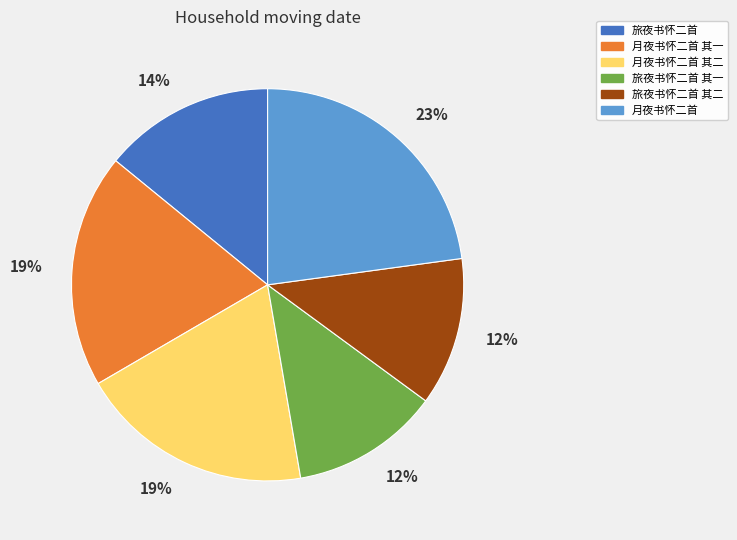

Is there any slice that represents more than half of the pie?

No